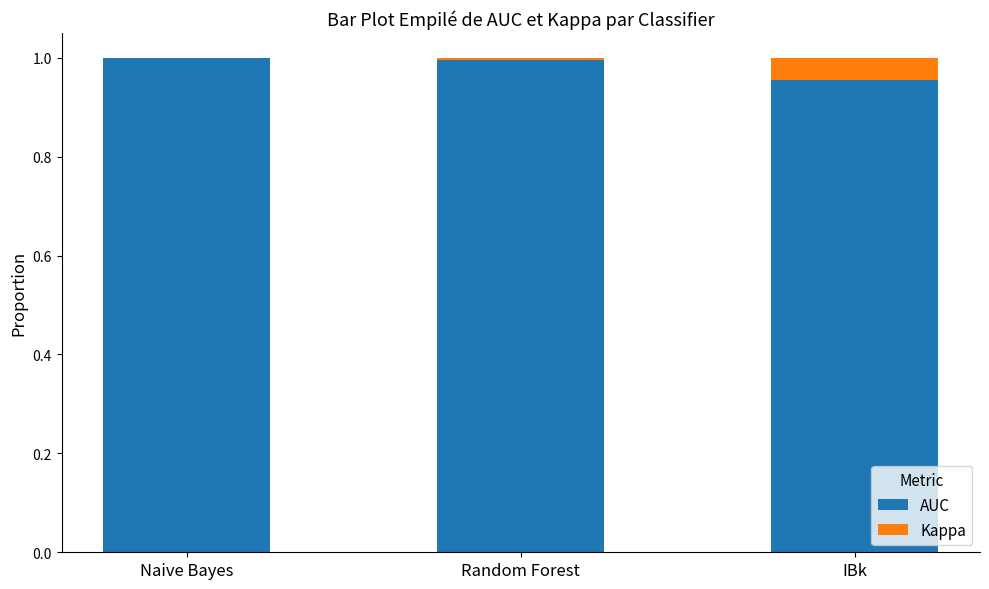

The value of AUC at Naive Bayes is 1.0. True or false?

True